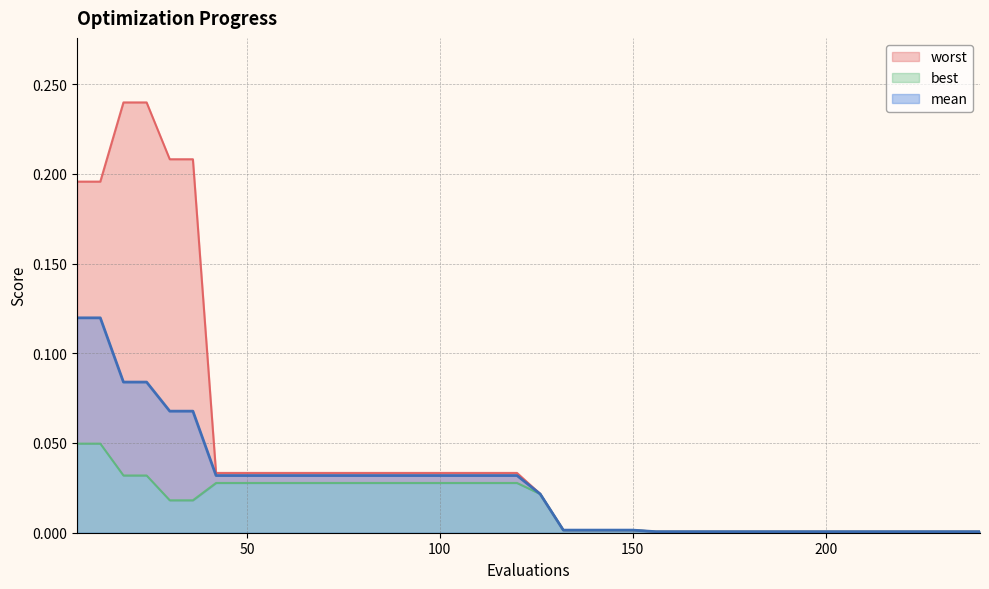

List the series in order of their overall mean, highest first.

worst, mean, best